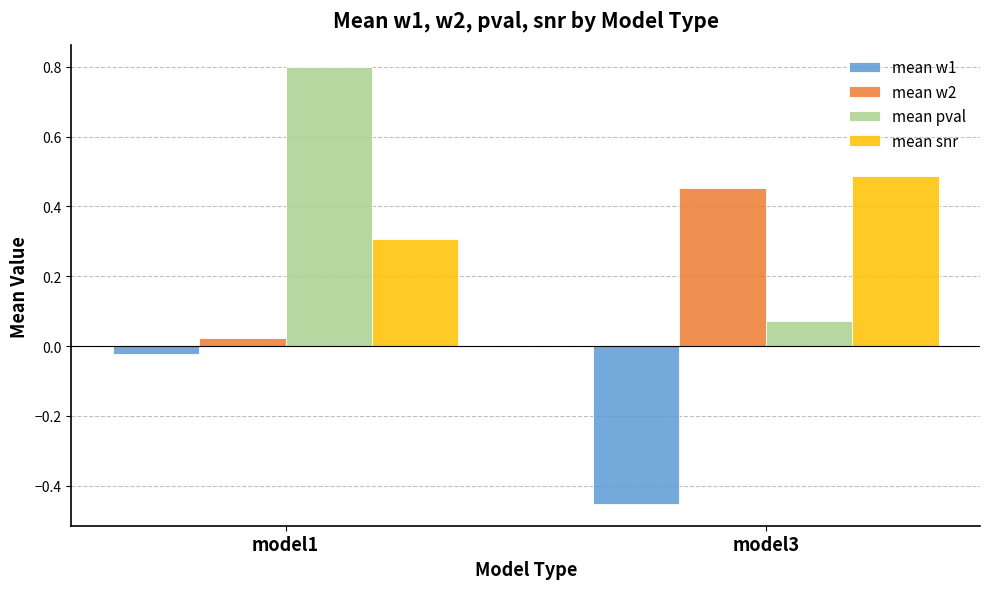

Count the number of categories in the chart.

2